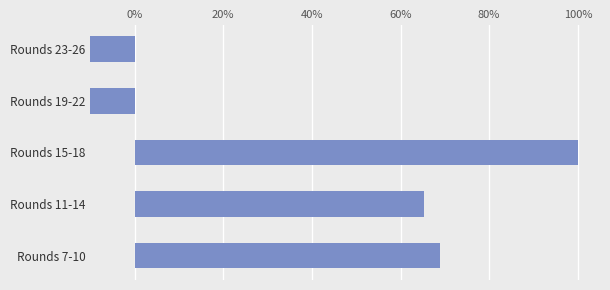

The value at Rounds 7-10 is 0.7. True or false?

True